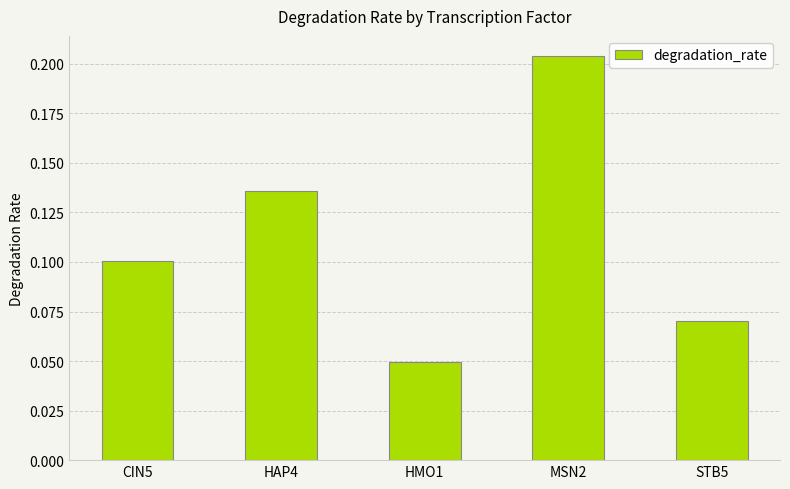

Where is the data nearest to the value 0?

HMO1